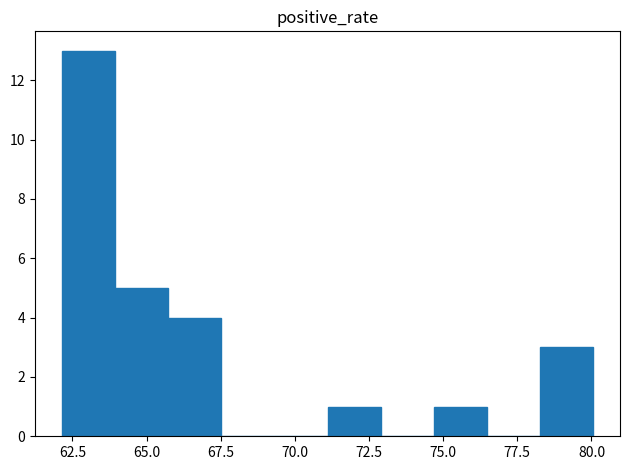

Around what value on the x-axis is the tallest bar? Give the approximate position of its centre, as read against the axis.

63.0